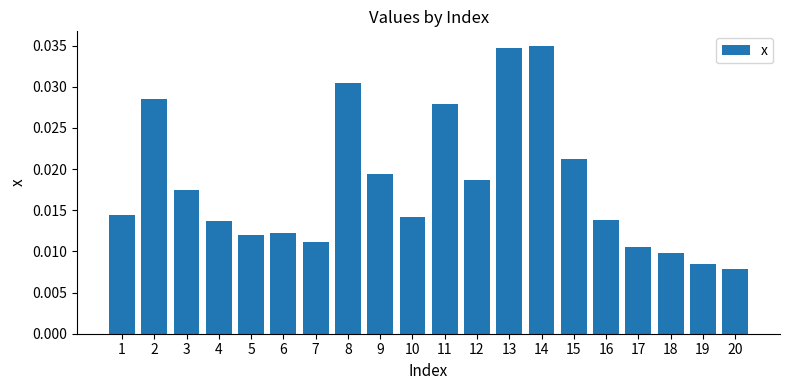

Count the values in the range 0 to 1.

20